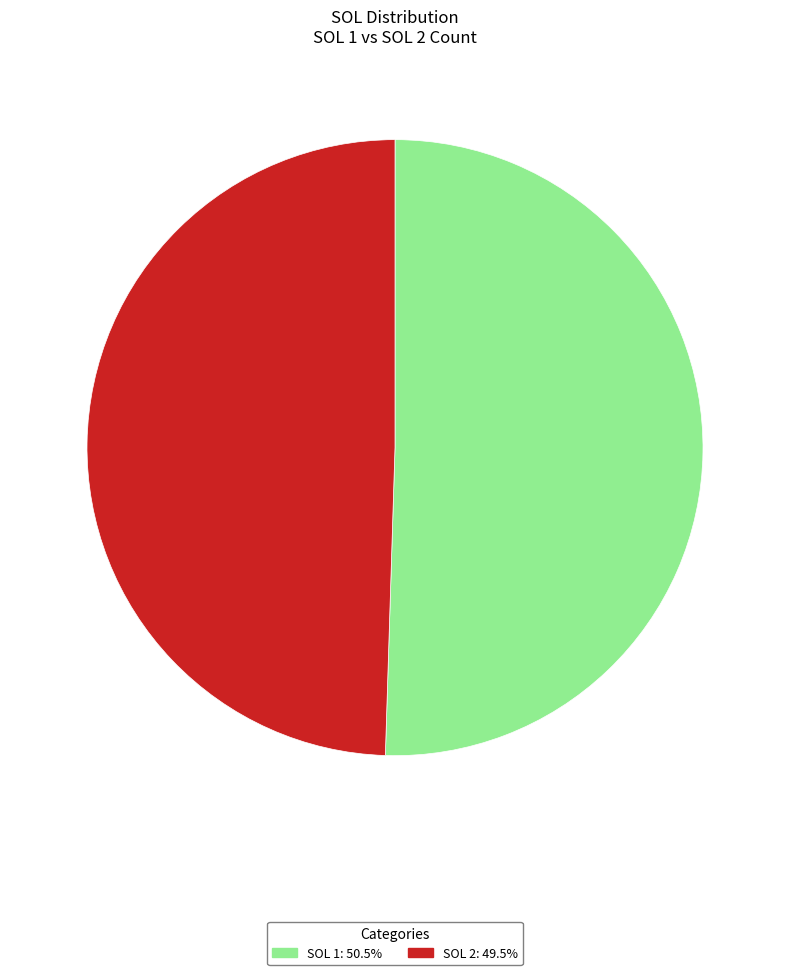

Does any single category account for the majority?

Yes